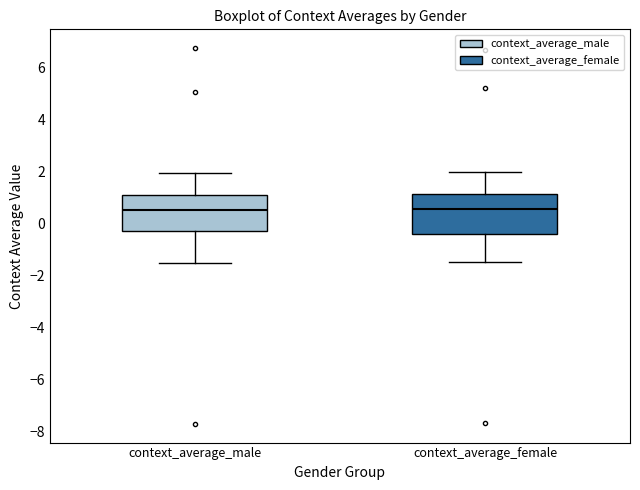

Where does the median line of the box for context_average_male sit on the y-axis? The values are not printed on the chart, so give them approximately, as read against the axis.

0.6